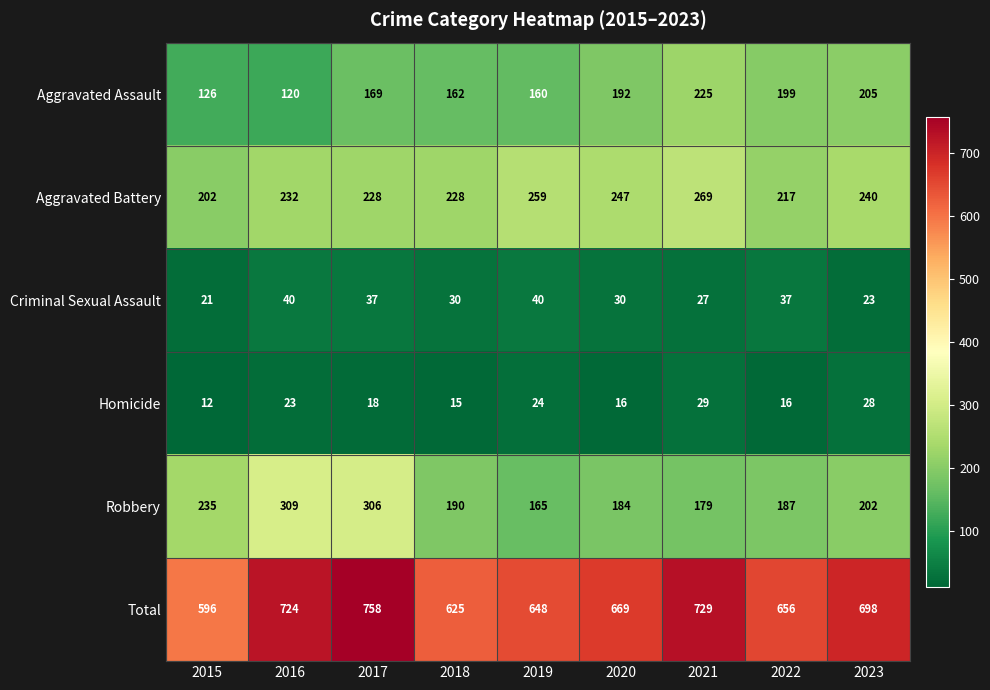

The value of Total at 2023 is 698. True or false?

True